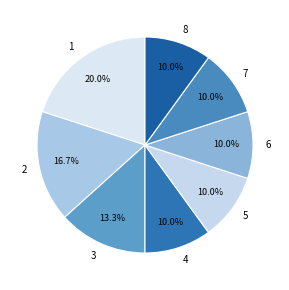

Is the sum of 6 and 5 greater than half?

No